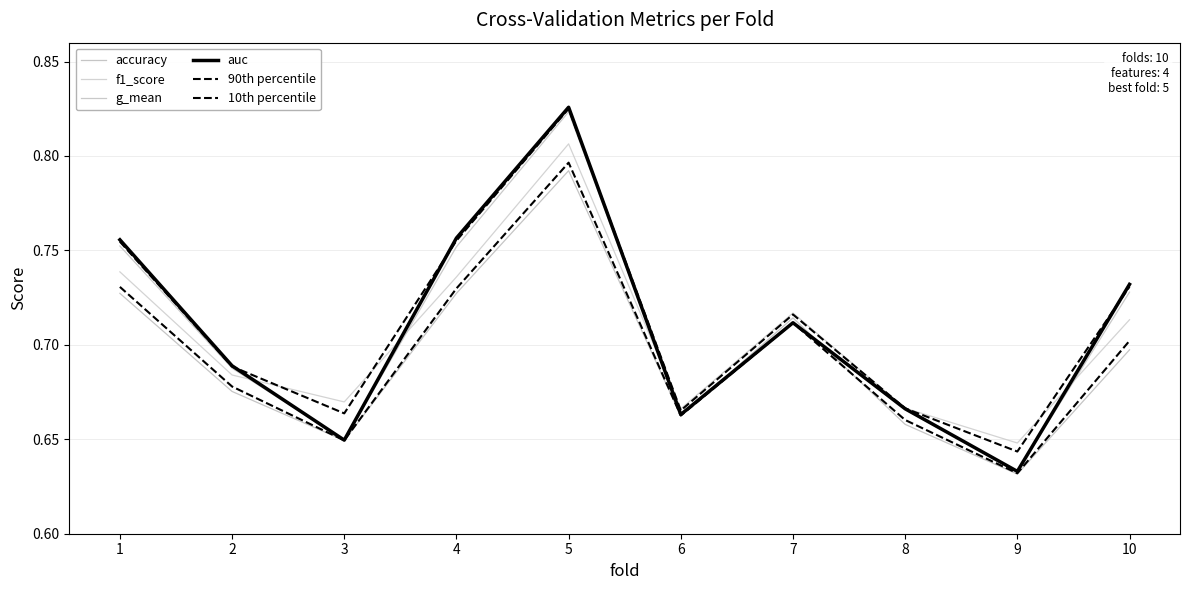

Which has a higher value, 10 or 6?

10